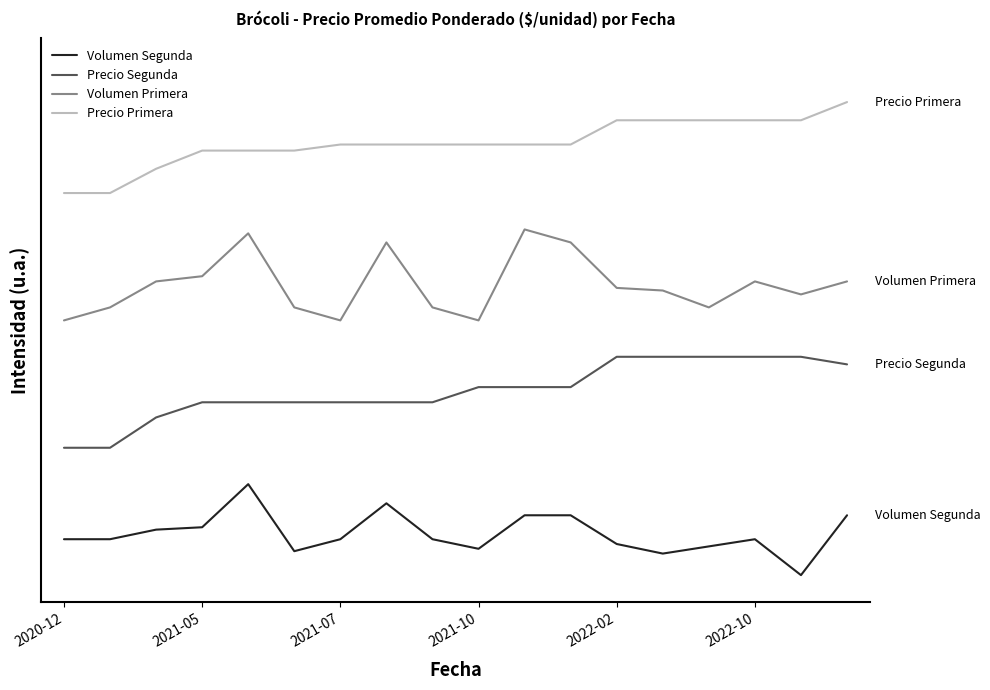

Where is Volumen Primera nearest to the value 3?

2021-05